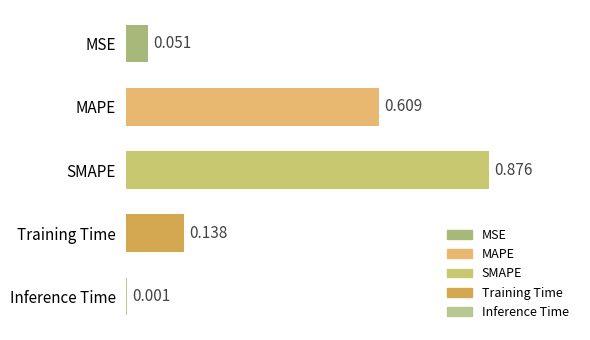

At which label is the value closest to 0?

Inference Time